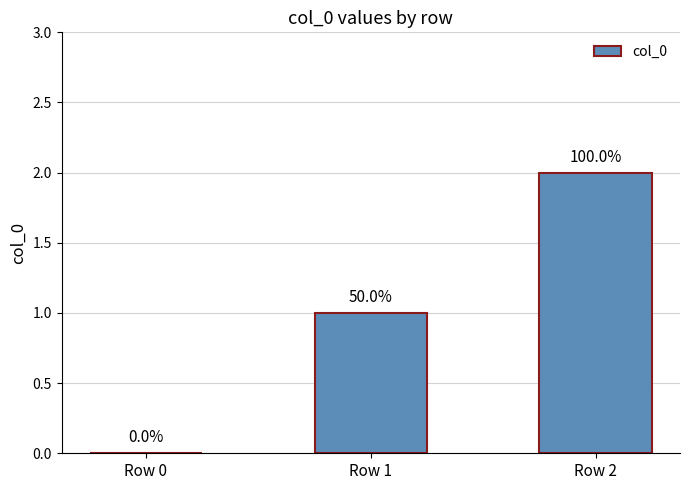

Are the bars horizontal?

No